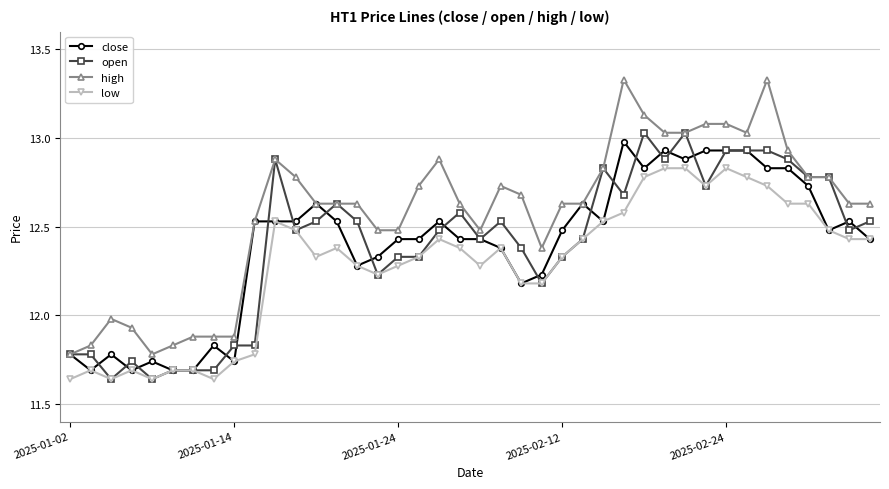

At how many categories does at least one series exceed 11?

40